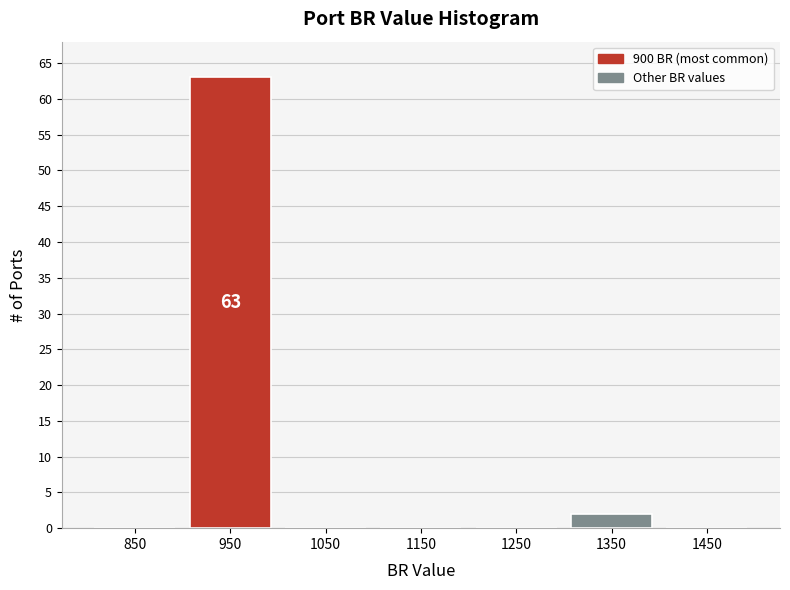

Reading right to left, what are all the values shown in this chart?

1450=0	1350=2	1250=0	1150=0	1050=0	950=63	850=0